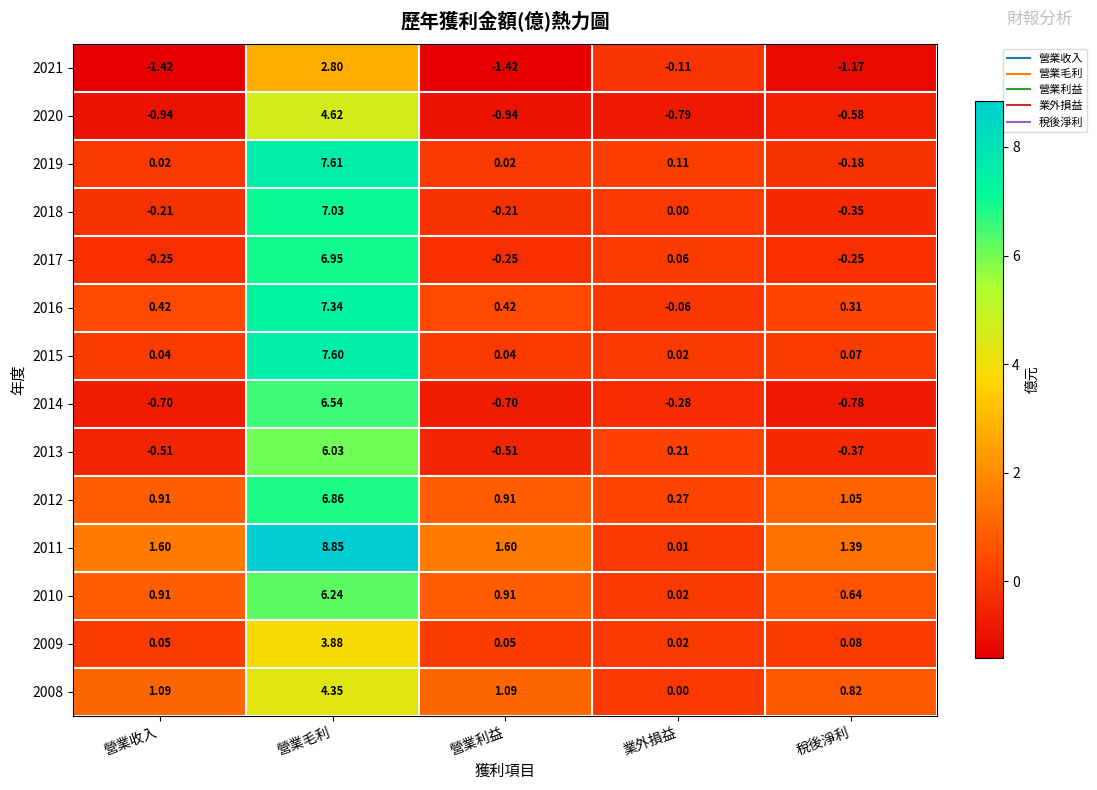

At which label is 2019 closest to 3?

業外損益